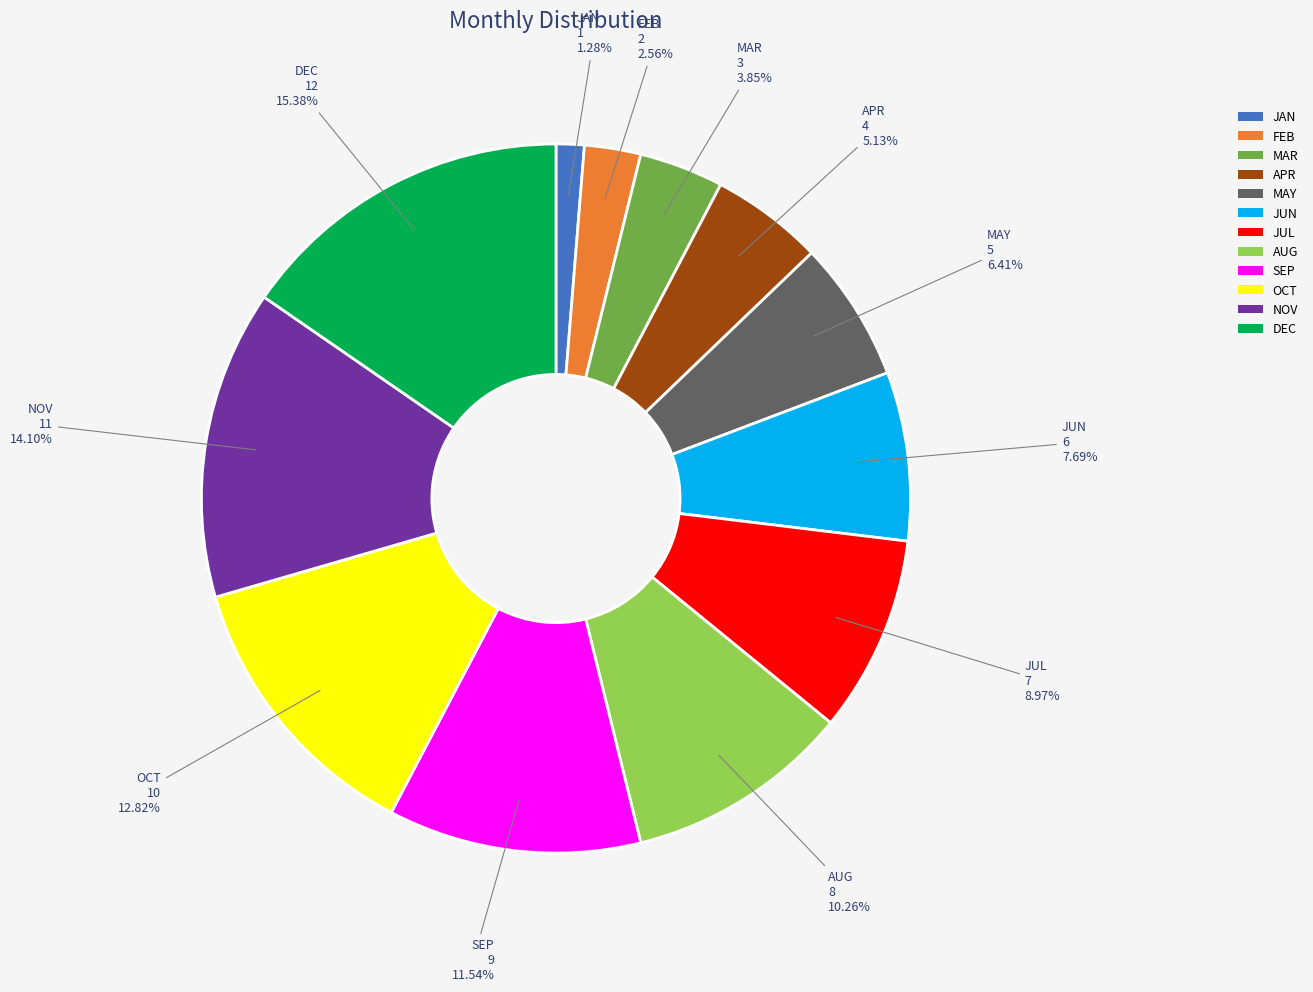

Is there any slice that represents more than half of the pie?

No